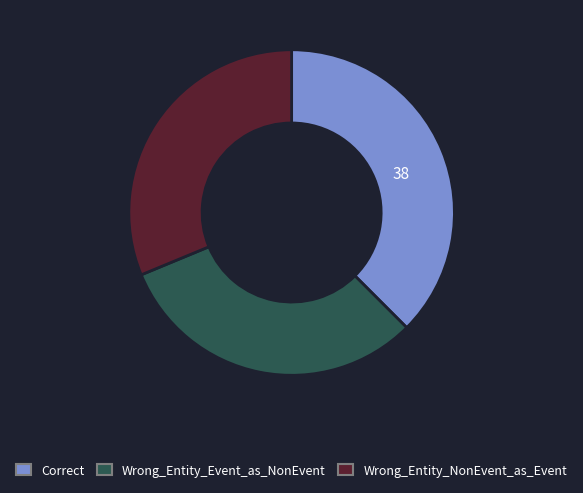

The Wrong_Entity_NonEvent_as_Event slice represents 31% of the pie. True or false?

True